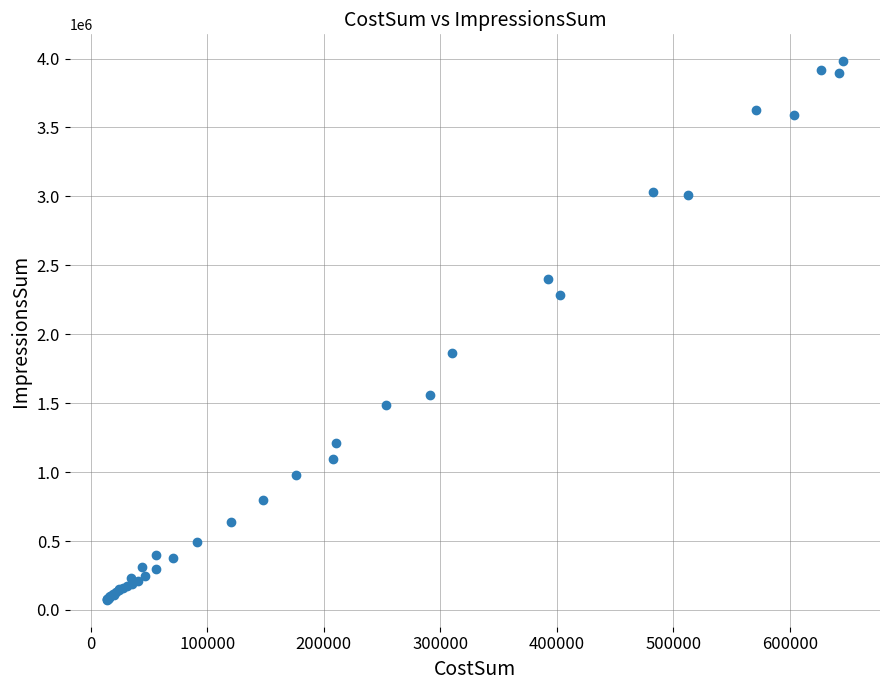

What Y value in the scatter plot is closest to 2026983?

1864732